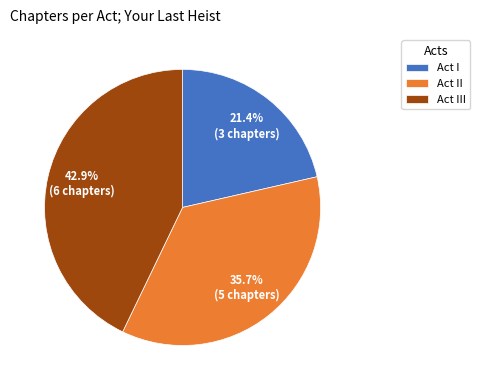

Which category has the biggest portion of the pie?

Act III